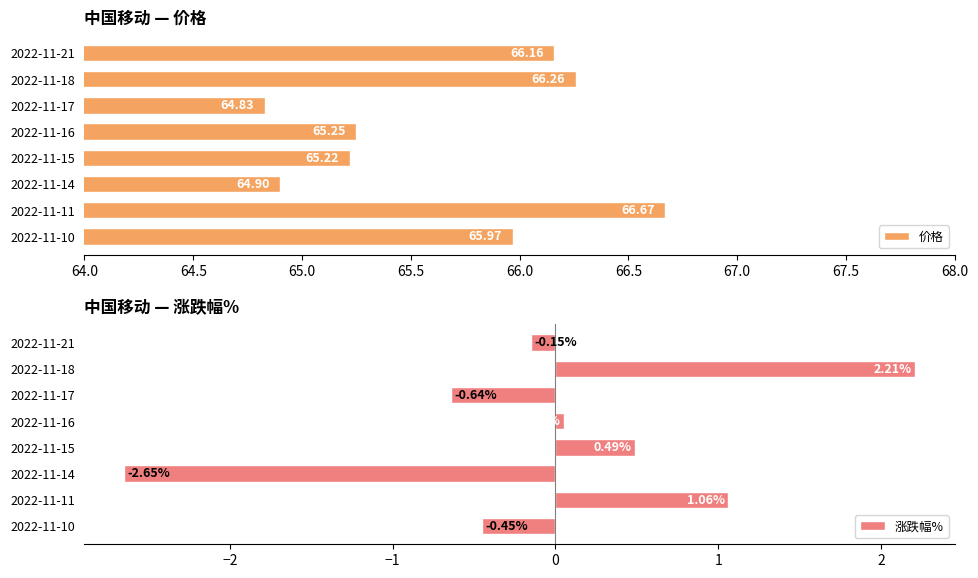

What is the sum of the 涨跌幅% values at 2022-11-14 and 2022-11-17?

-3.3